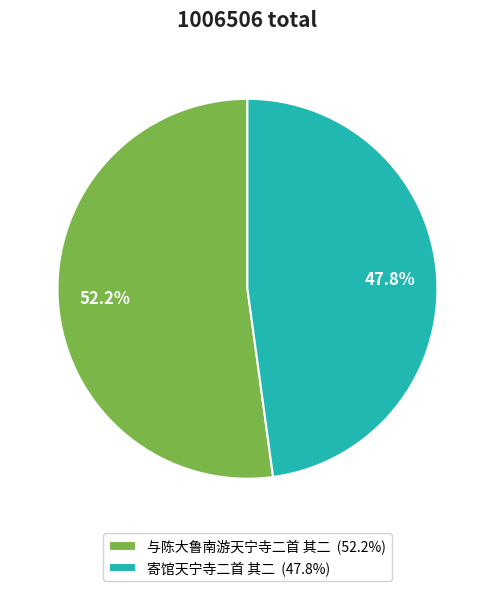

Does 与陈大鲁南游天宁寺二首 其二 represent more than half of the total?

Yes